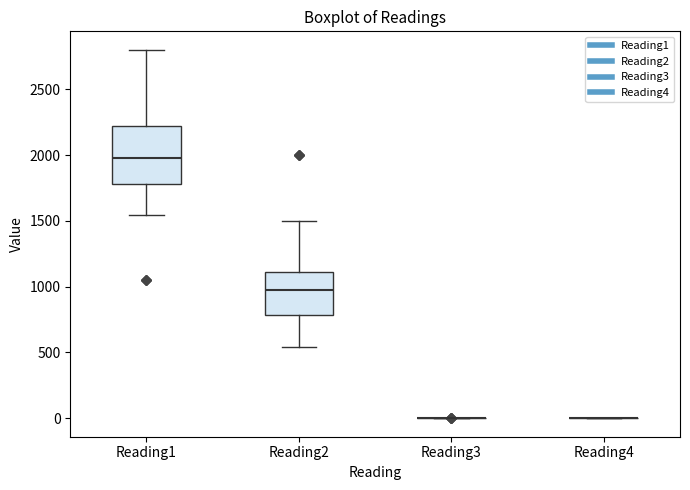

Where does the median line of the box for Reading2 sit on the y-axis? The values are not printed on the chart, so give them approximately, as read against the axis.

1000